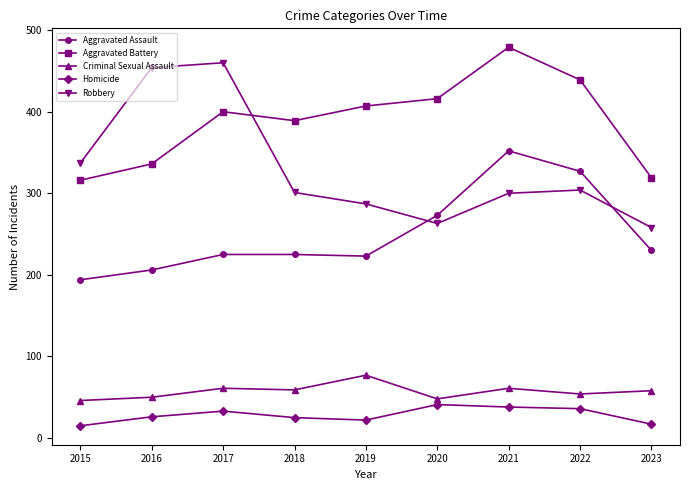

What is the minimum value shown in the chart?

15